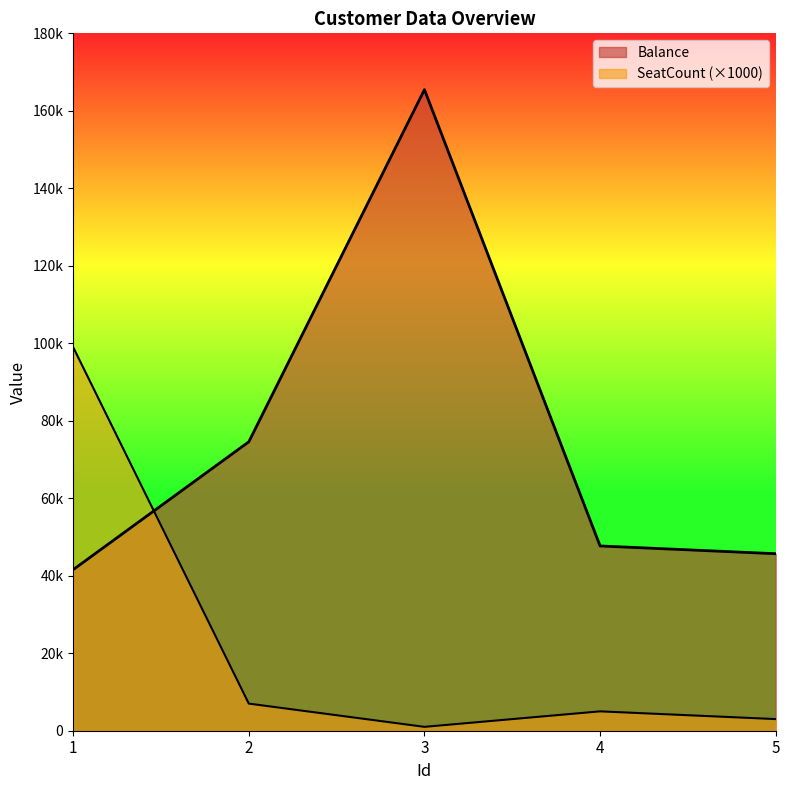

What is the smallest value displayed?

1000